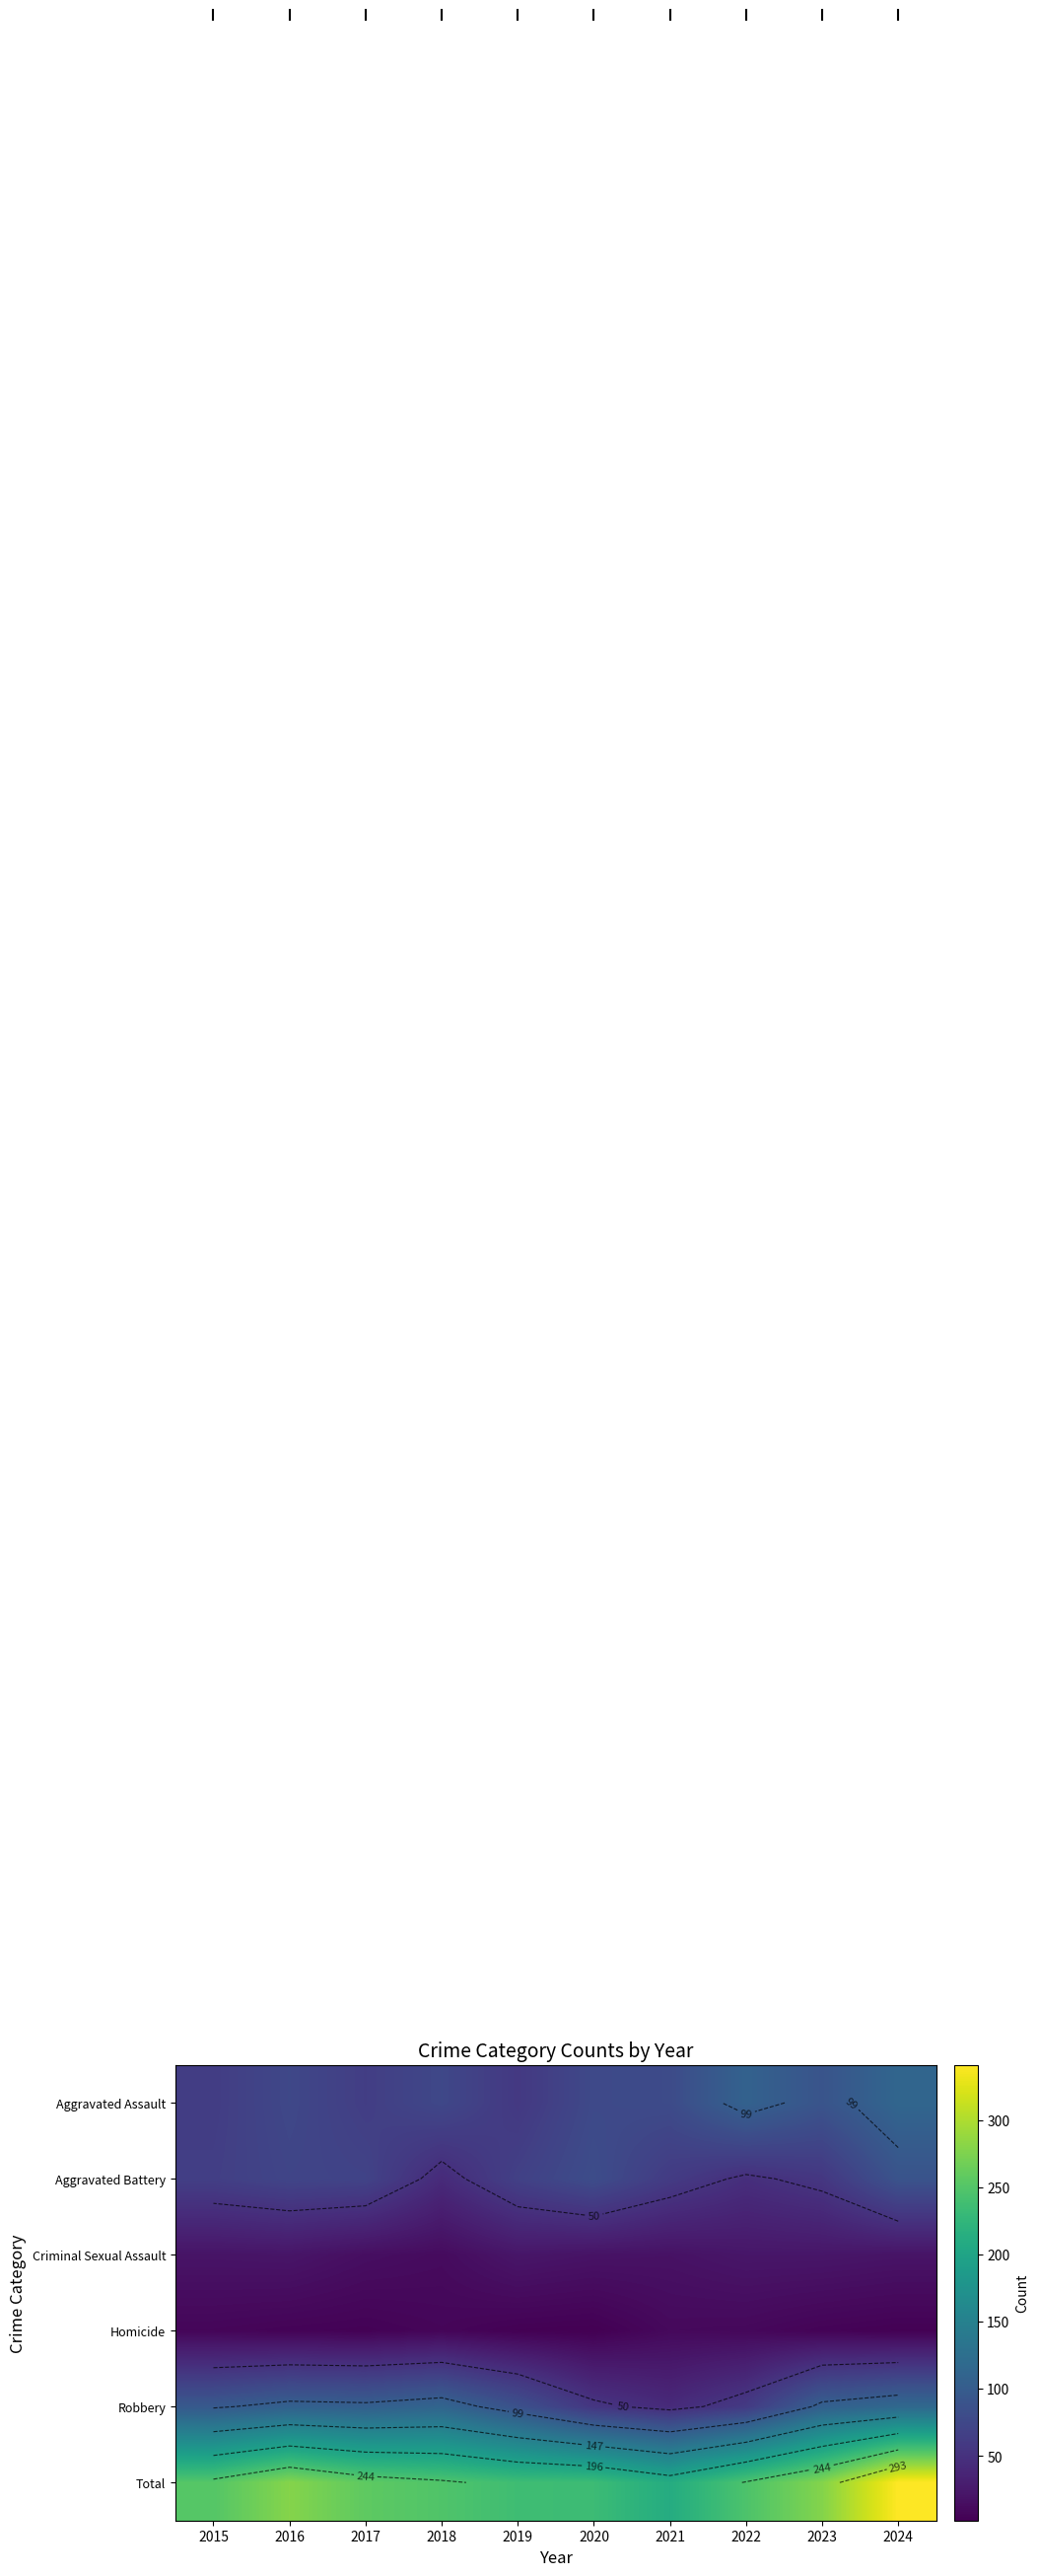

How many data points does each series have?

10